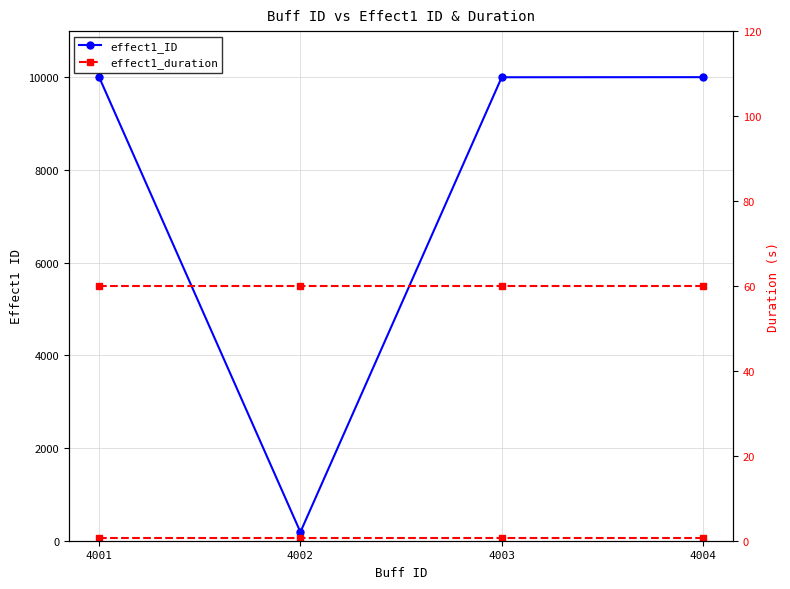

At which label is effect1_duration closest to 60?

4001